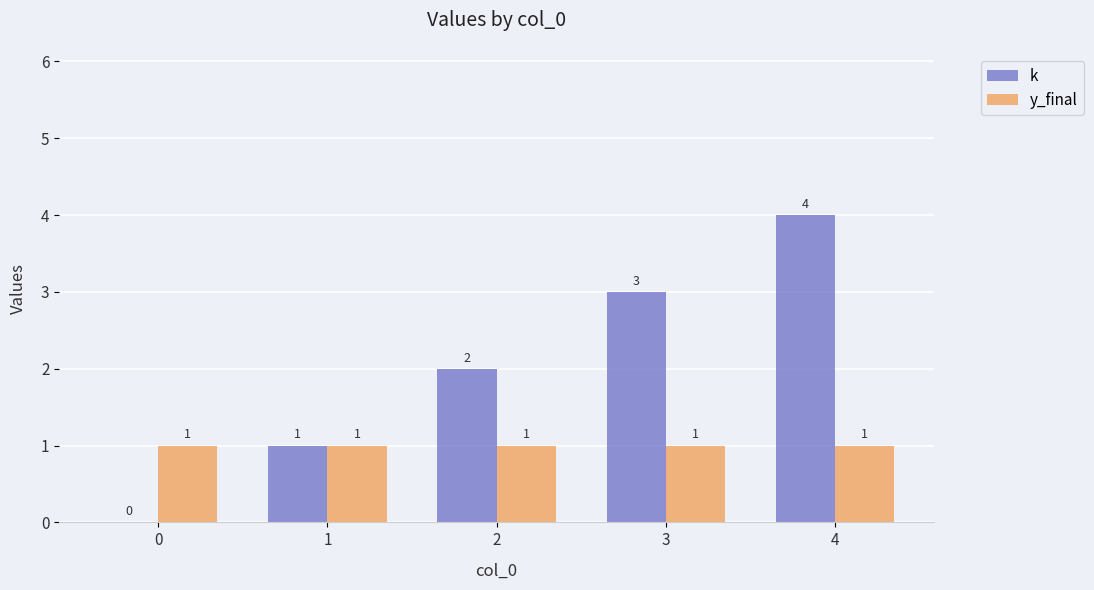

Which series has the largest range (max minus min)?

k